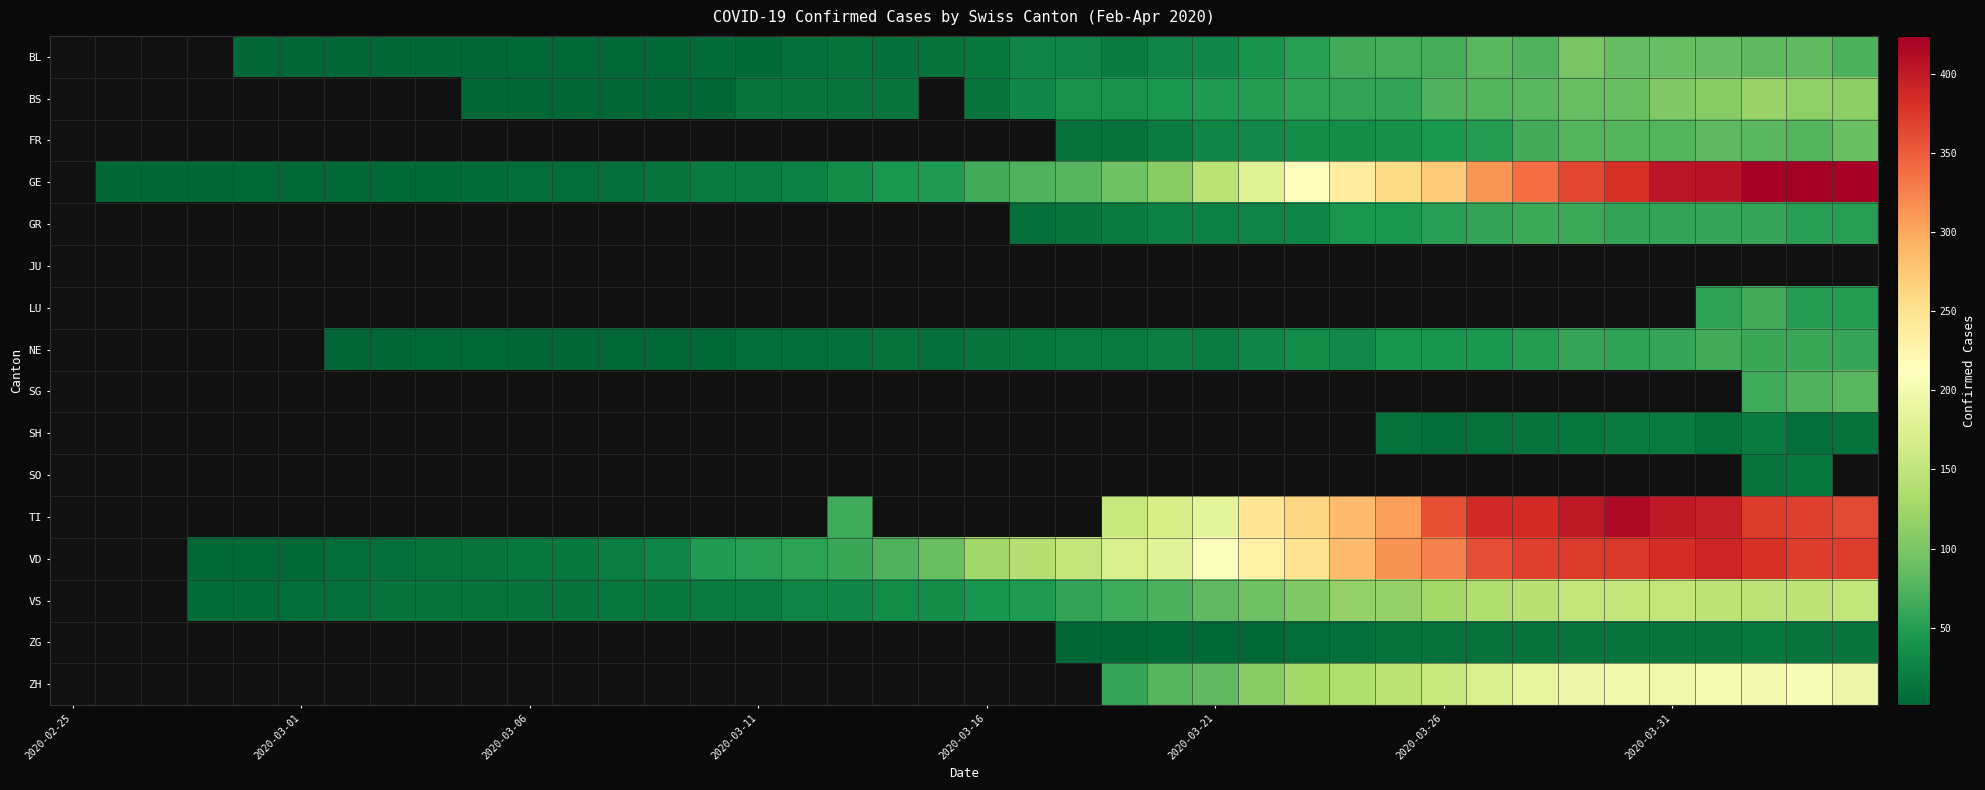

At how many categories does at least one series exceed 352?

10